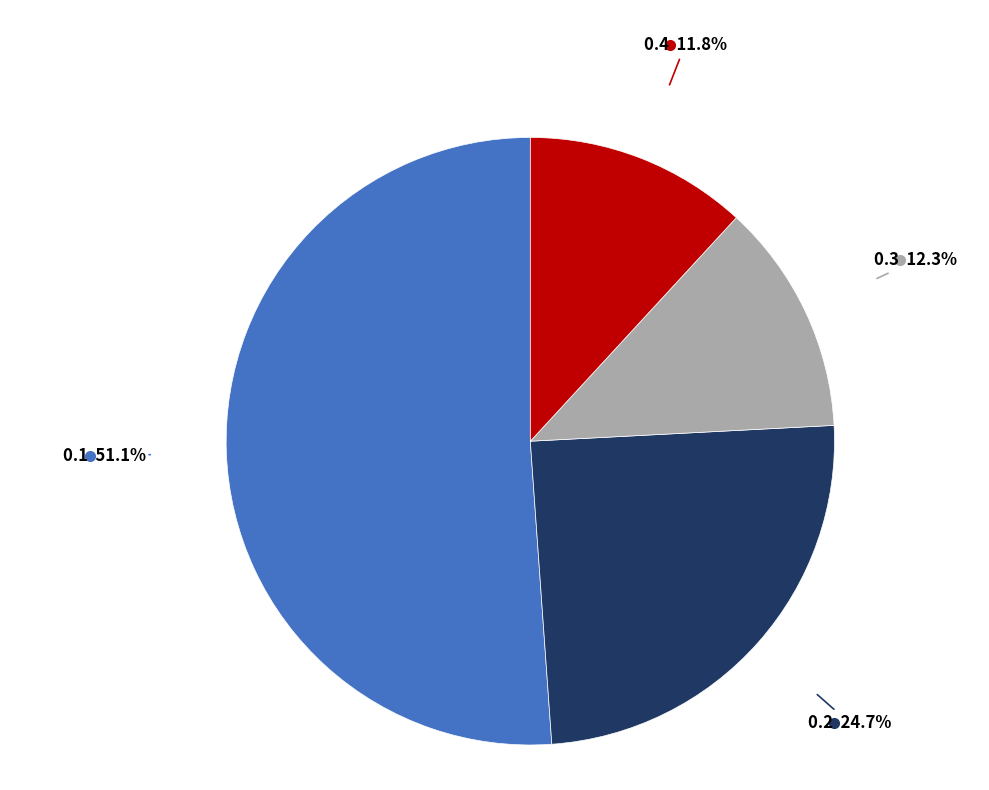

Which slice represents more than half of the pie?

0.1